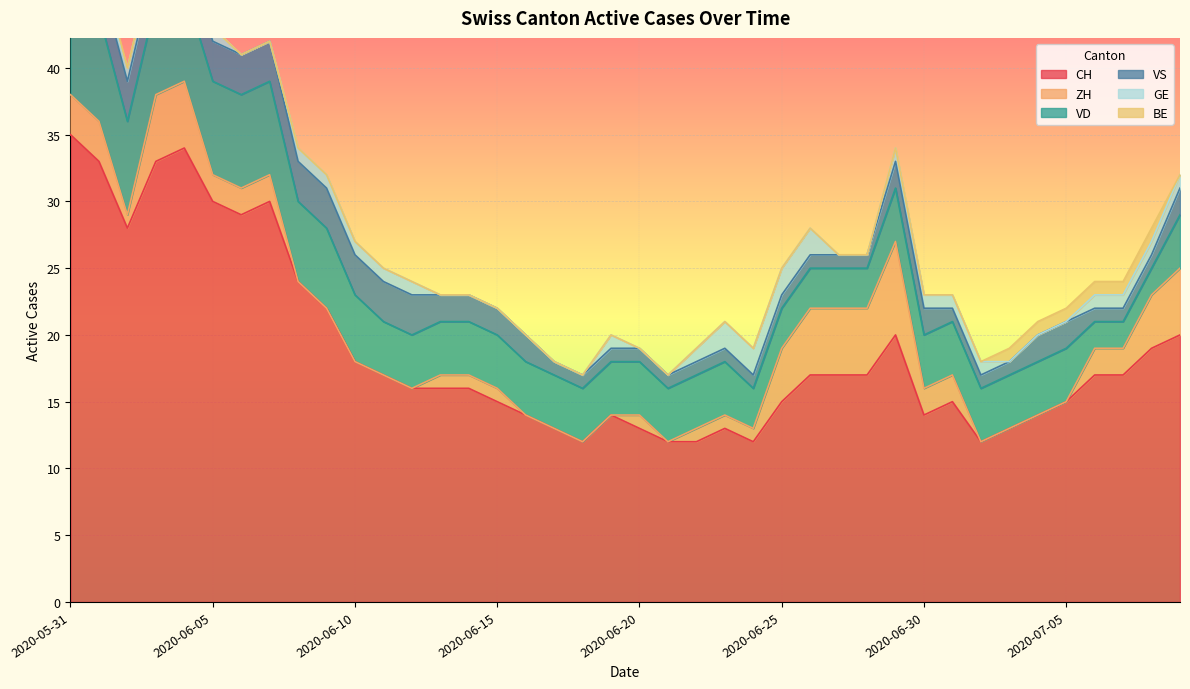

Which series has the widest spread of values?

CH